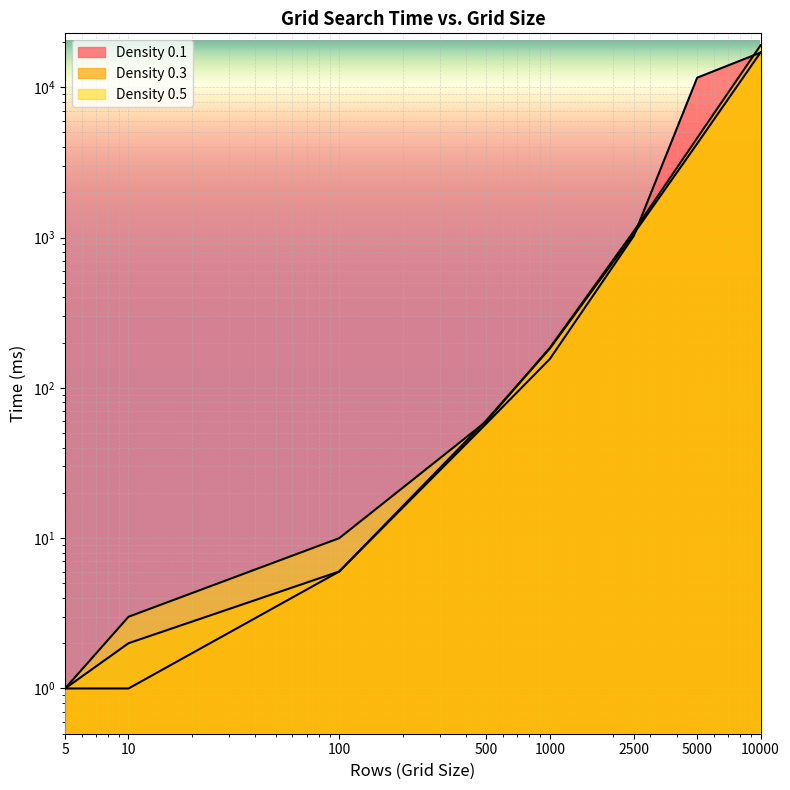

After their last crossing, which series has the higher values: Density 0.3 or Density 0.5?

Density 0.5